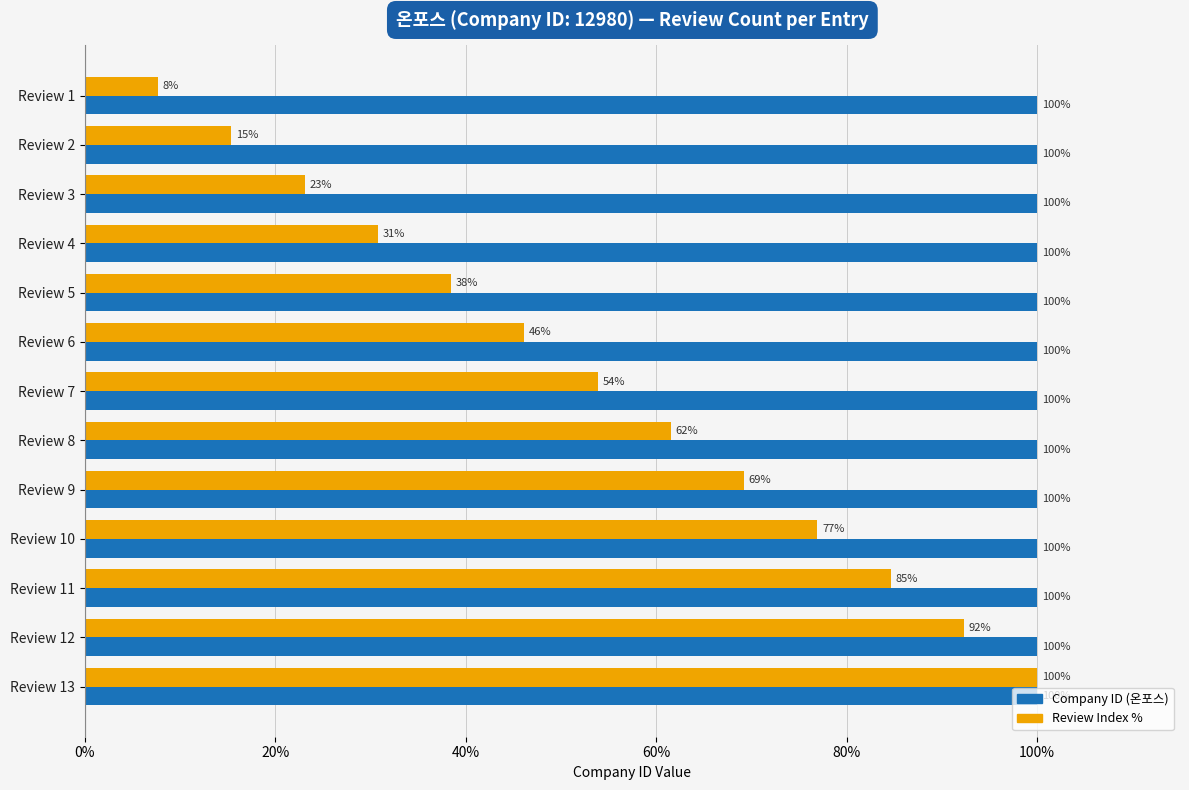

Which series has the largest range (max minus min)?

Review Index %